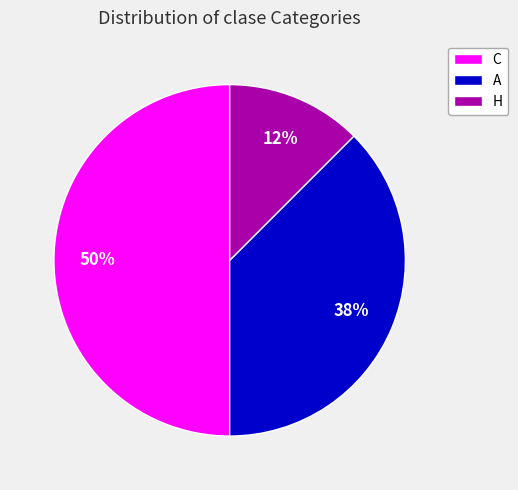

Count the number of slices in the pie.

3